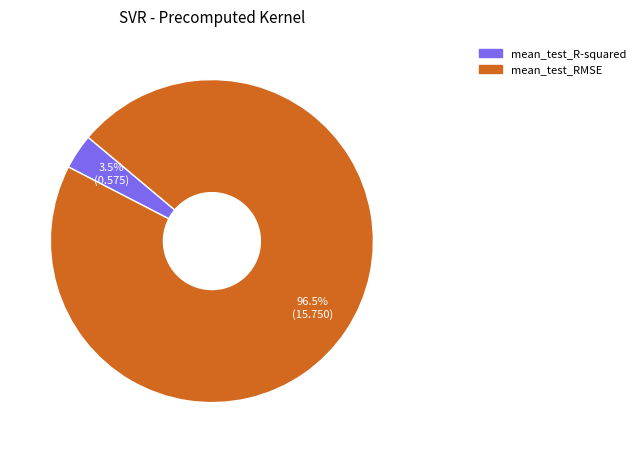

Which category has the smallest portion of the pie?

mean_test_R-squared